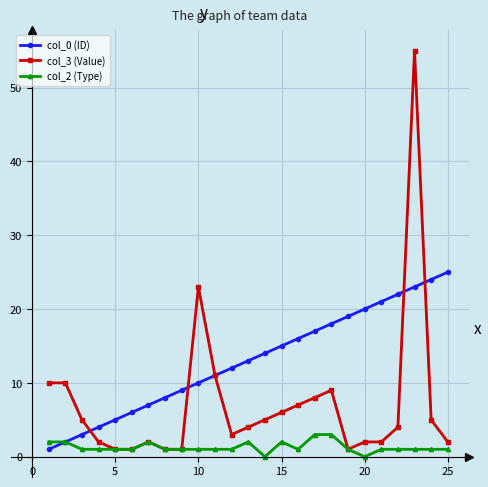

Which series has the largest total across all categories?

col_0 (ID)